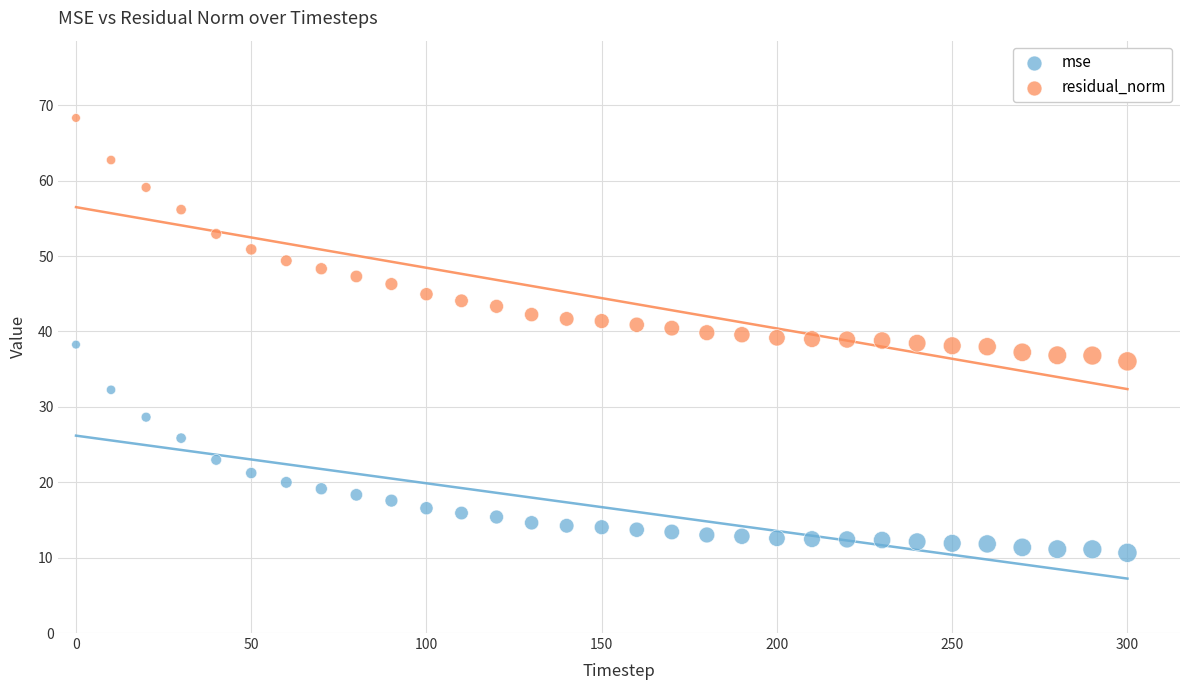

Across all data points, what is the range of Y values (max minus min)?

57.7